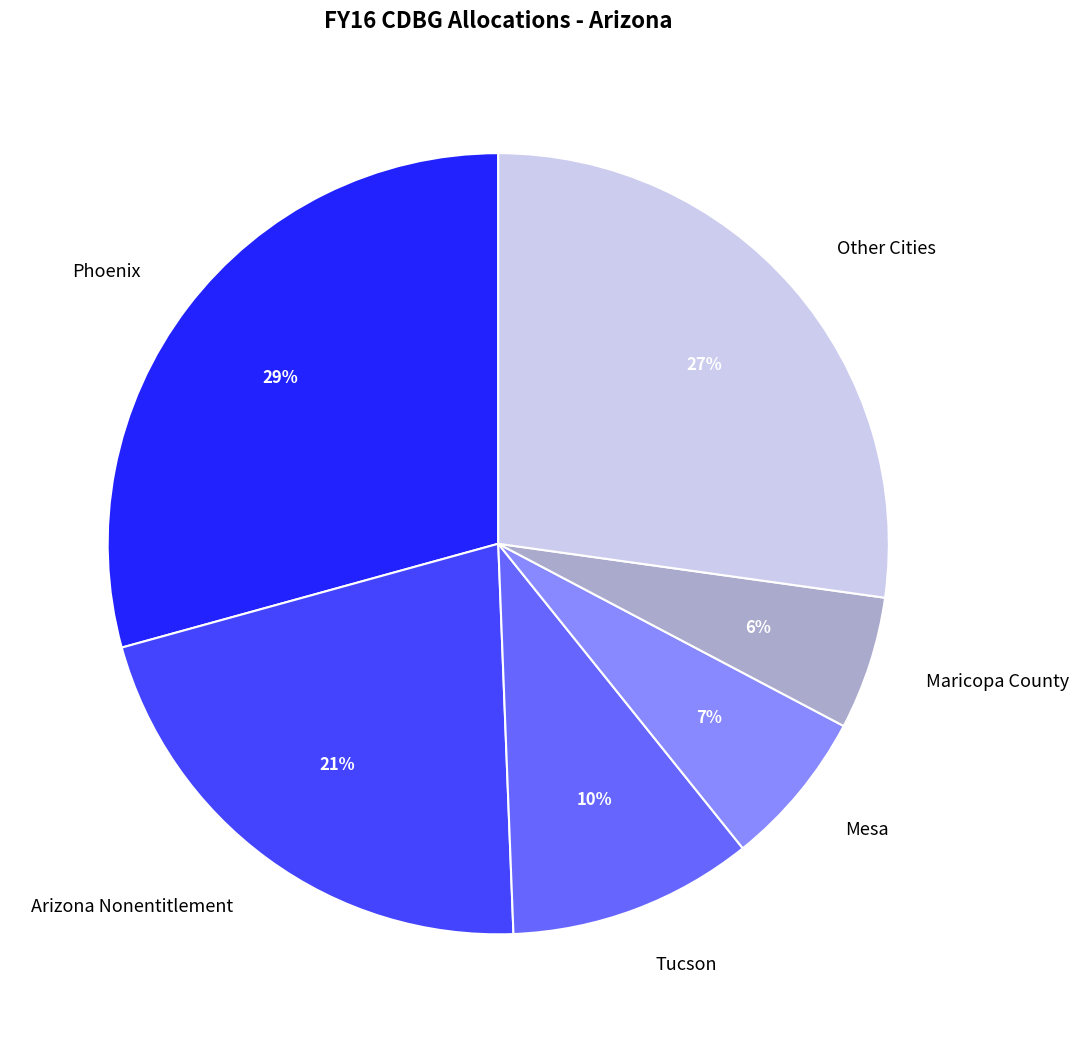

True or false: Arizona Nonentitlement accounts for 21% of the total.

True